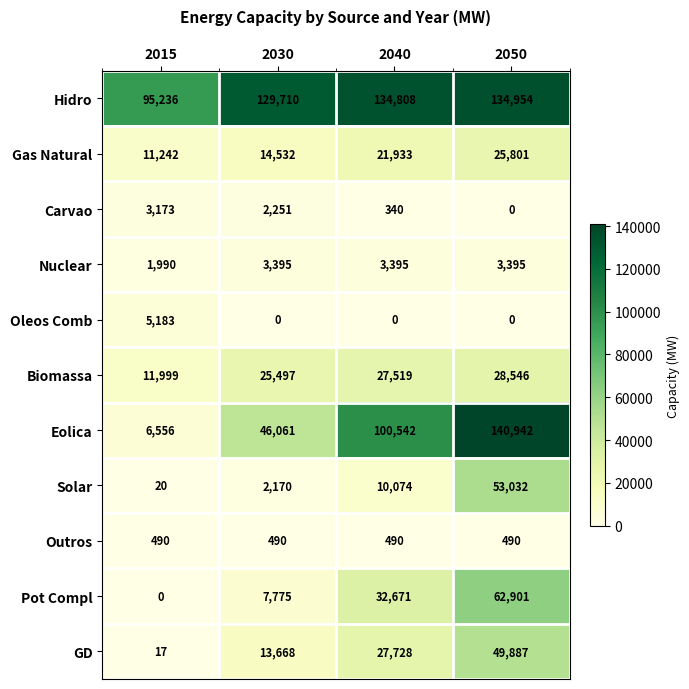

How many distinct data groups are displayed?

11